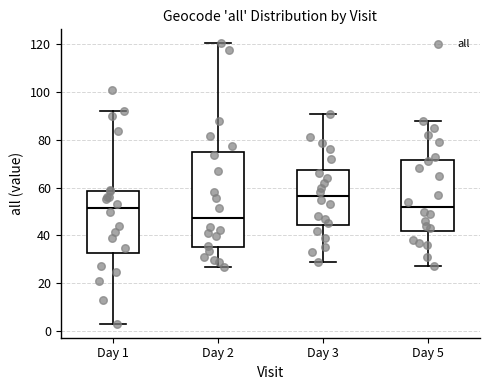

Reading left to right, read every box against the y-axis: the position of its median line, the range the box covers, and the ends of its whiskers. The values are not printed on the chart, so give them approximately, as read against the axis.

Day 1: median 52, box 32 to 58, whiskers 4 to 92
Day 2: median 48, box 34 to 74, whiskers 26 to 120
Day 3: median 56, box 44 to 68, whiskers 30 to 92
Day 5: median 52, box 42 to 72, whiskers 28 to 88